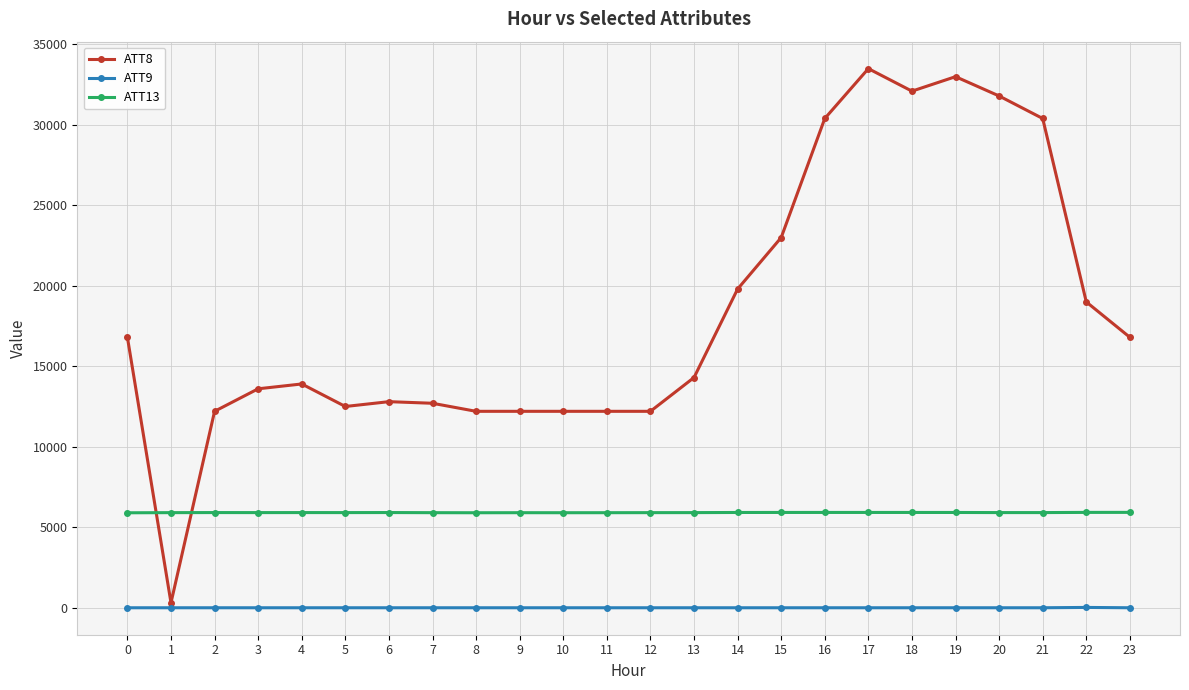

How many lines are shown in the chart?

3